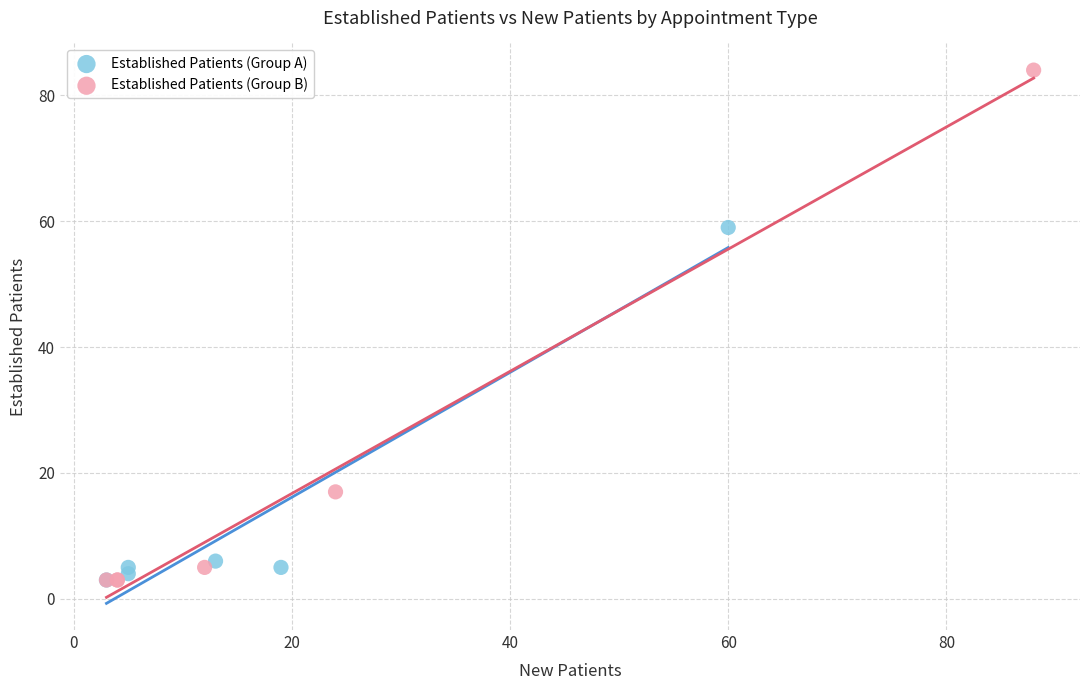

Which series has the widest spread of Y values?

Established Patients (Group B)